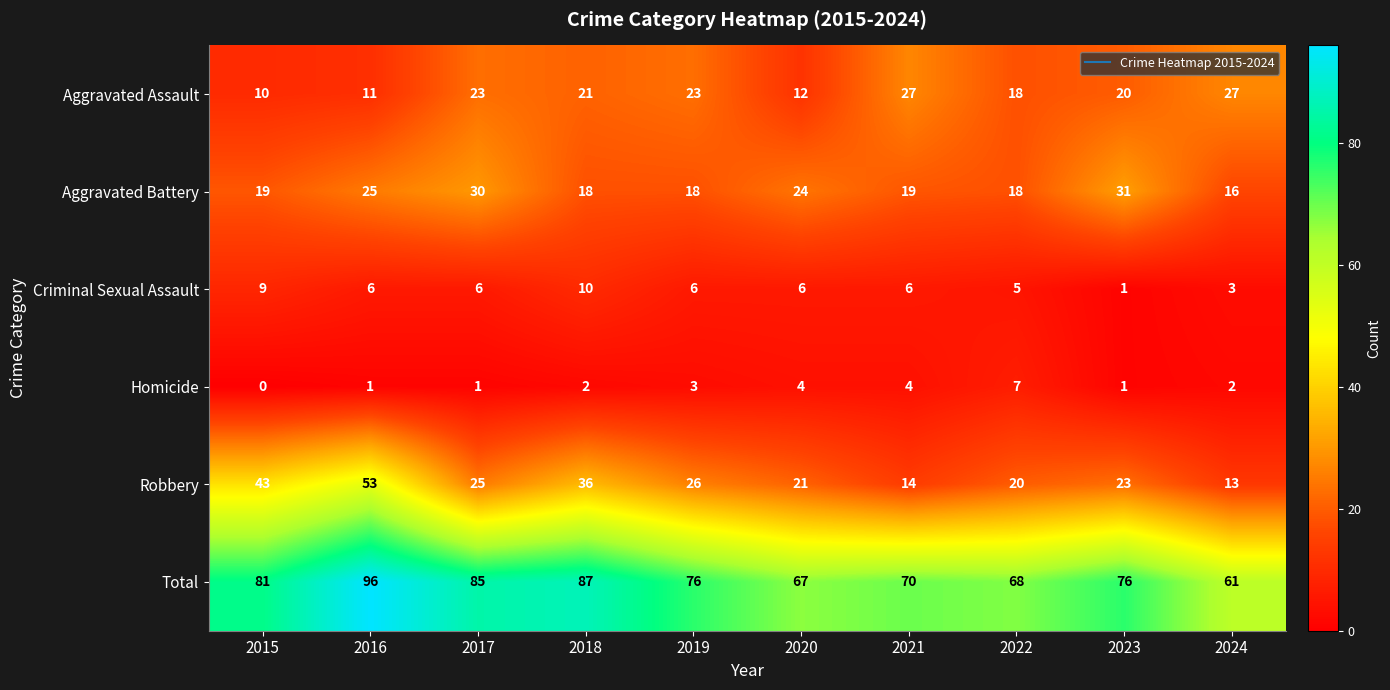

Between 2018 and 2020, which series saw the biggest shift?

Total